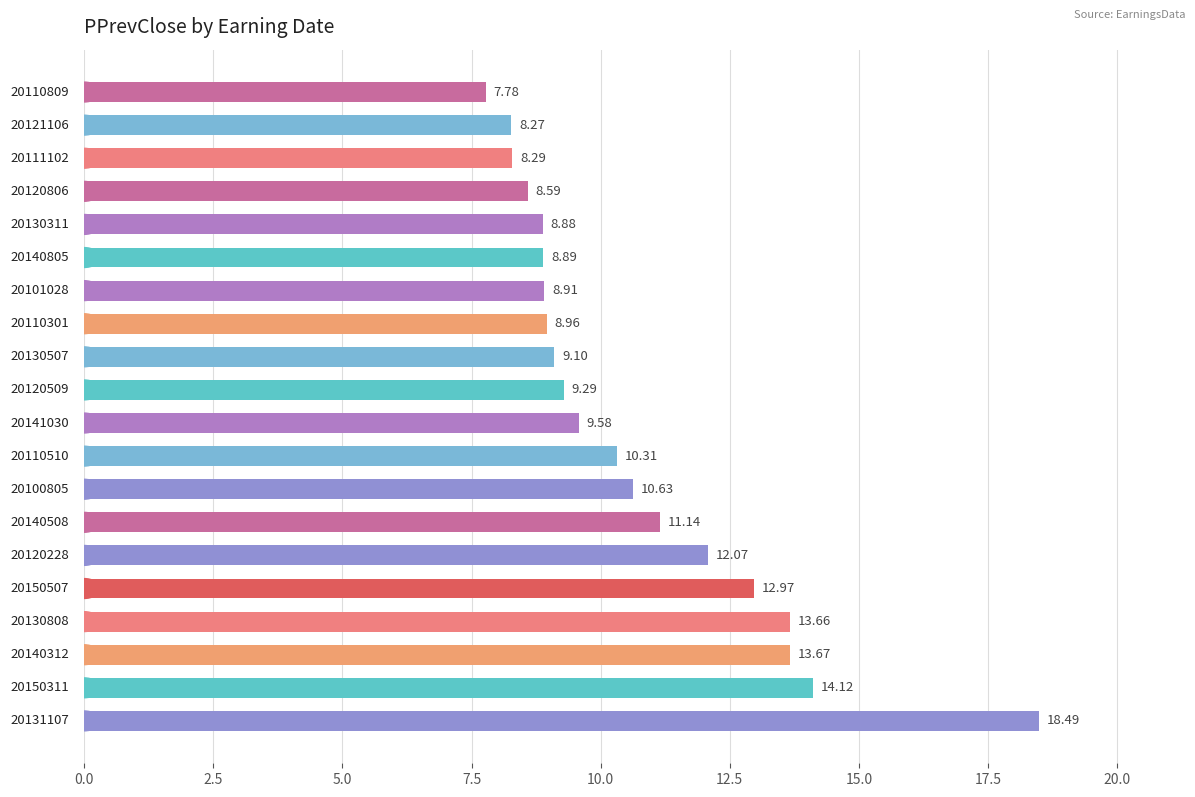

What is the maximum value shown in the chart?

18.5